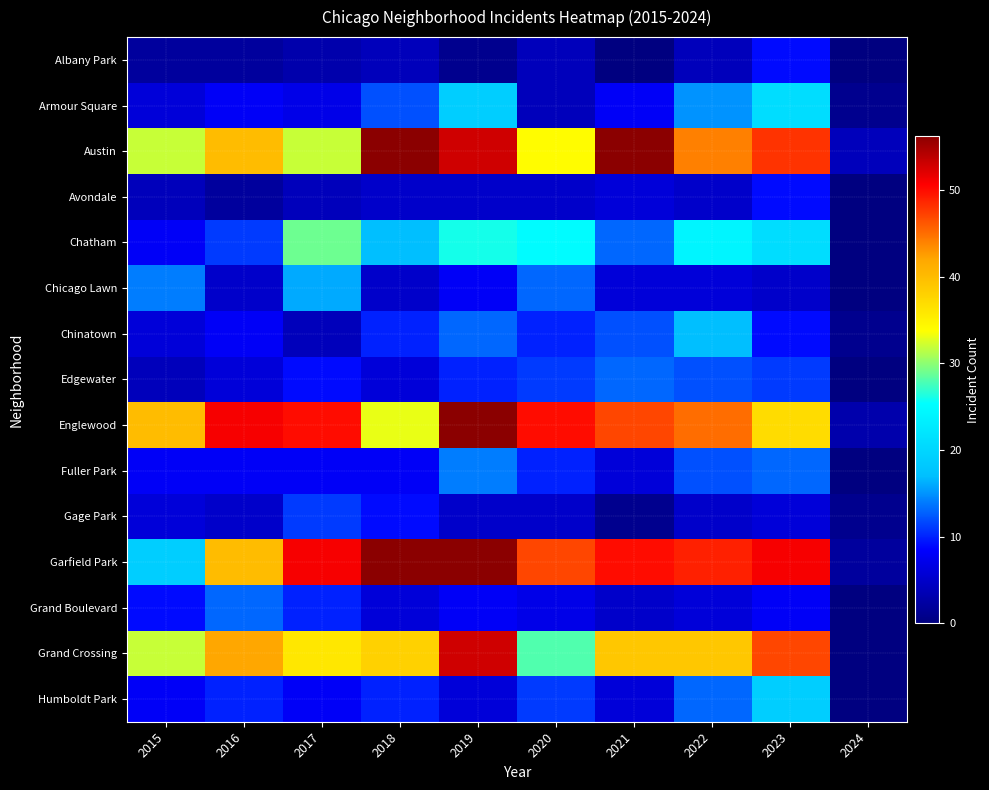

Rank the series by their maximum value, from highest to lowest.

Garfield Park, Austin, Englewood, Grand Crossing, Chatham, Armour Square, Humboldt Park, Chinatown, Chicago Lawn, Fuller Park, Edgewater, Grand Boulevard, Gage Park, Albany Park, Avondale